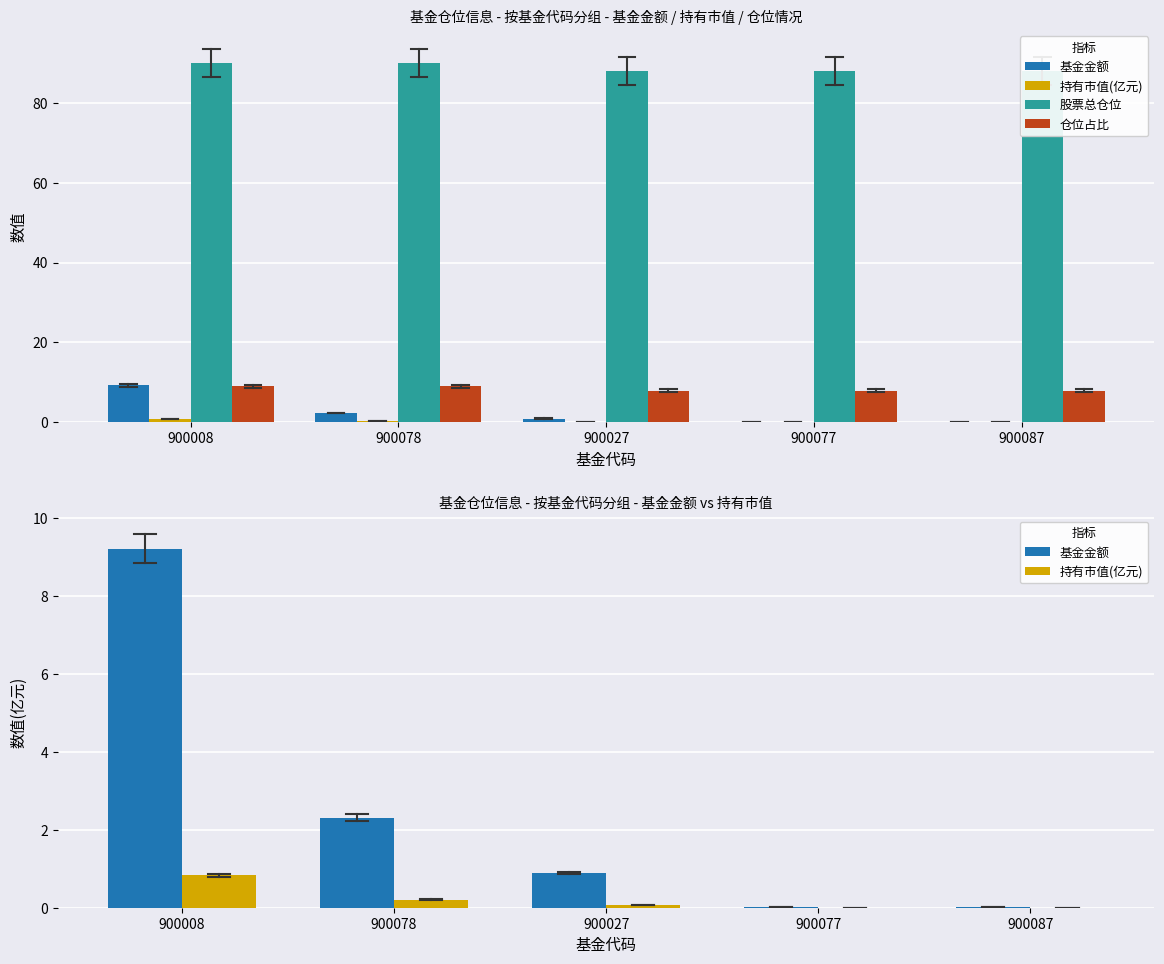

What is the value of the 基金金额 bar at the 3rd from the left?

0.9